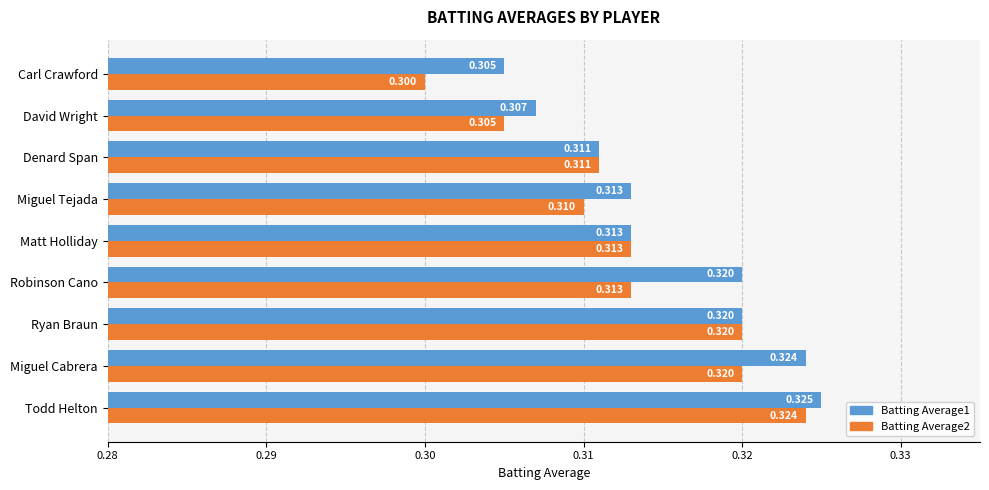

List the series in order of their peak value, highest first.

Batting Average1, Batting Average2